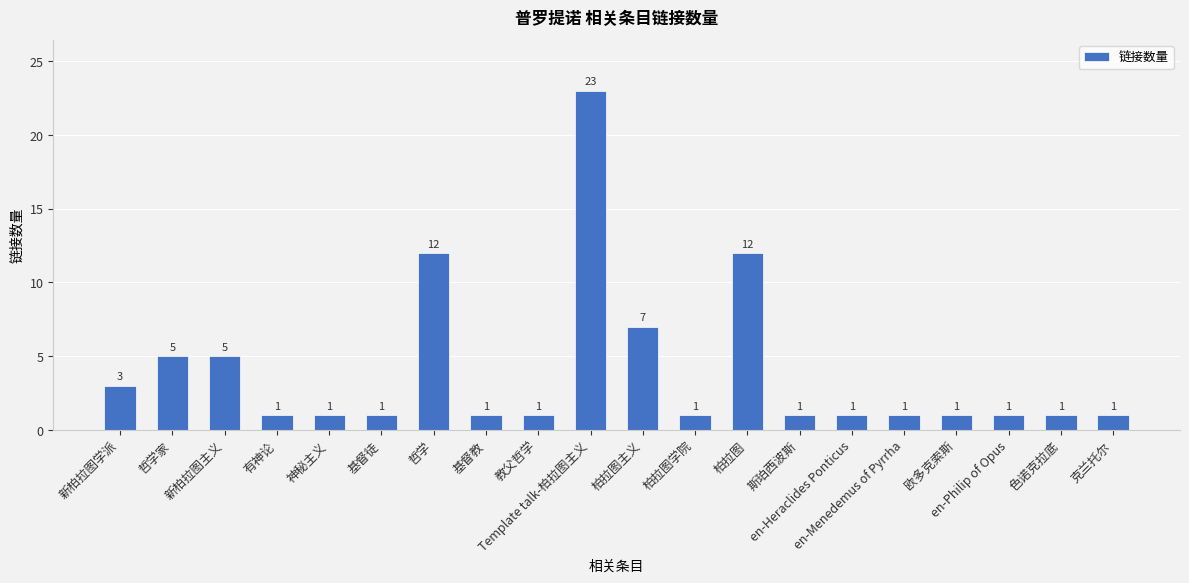

Which label corresponds to the largest value in the chart?

Template talk-柏拉图主义